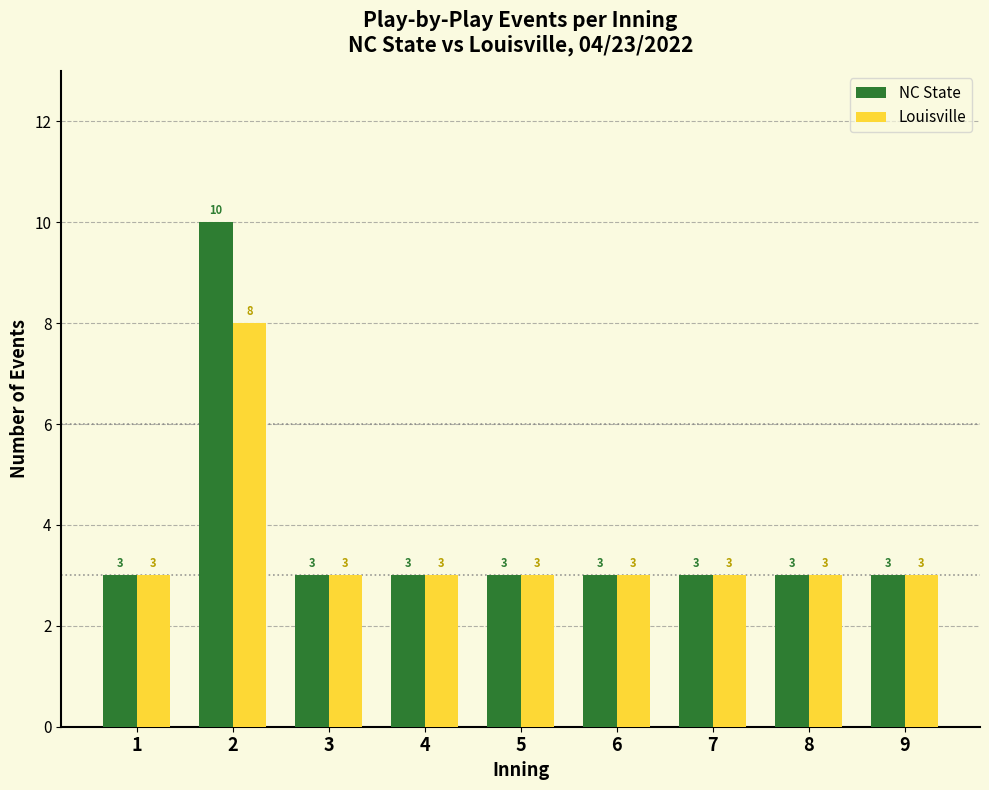

Reading left to right, extract all data points from this chart.

NC State: 3	10	3	3	3	3	3	3	3
Louisville: 3	8	3	3	3	3	3	3	3